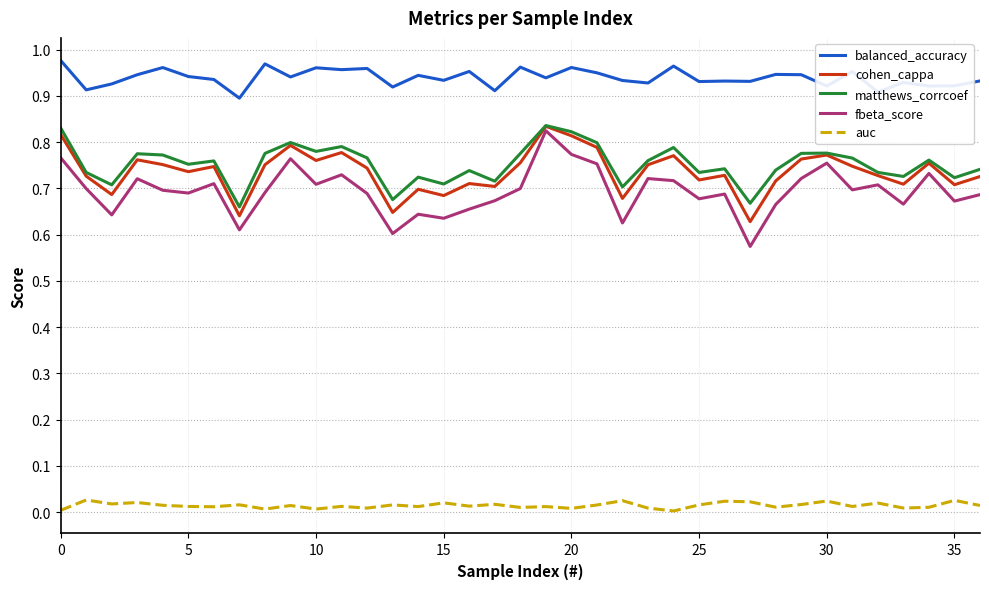

True or false: cohen_cappa and balanced_accuracy intersect in this chart.

False